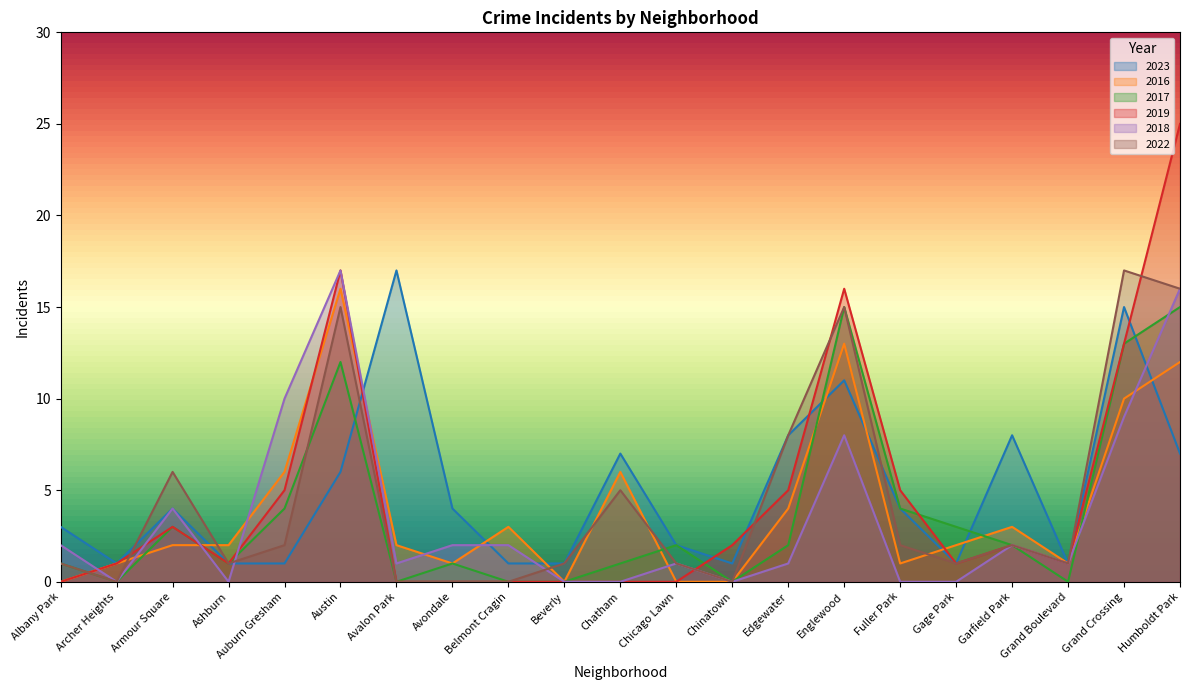

True or false: 2022 has more than 1 interior local peaks.

True